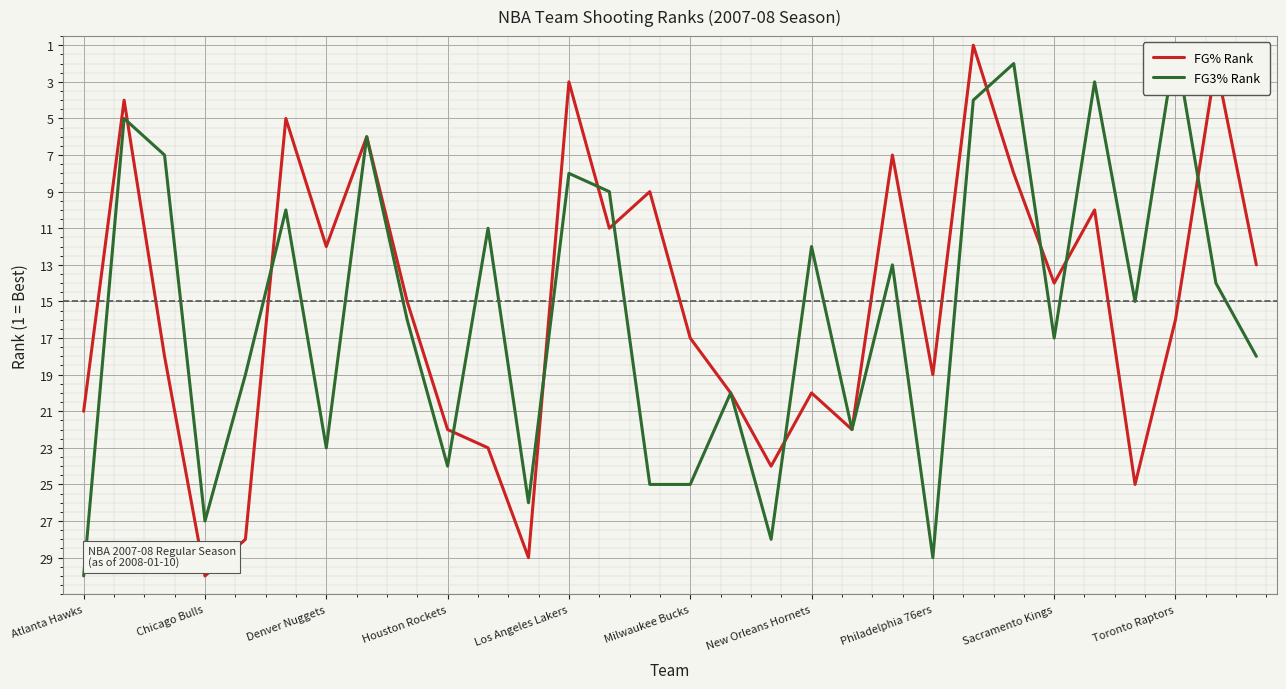

What is the total value across all series at 13?

20